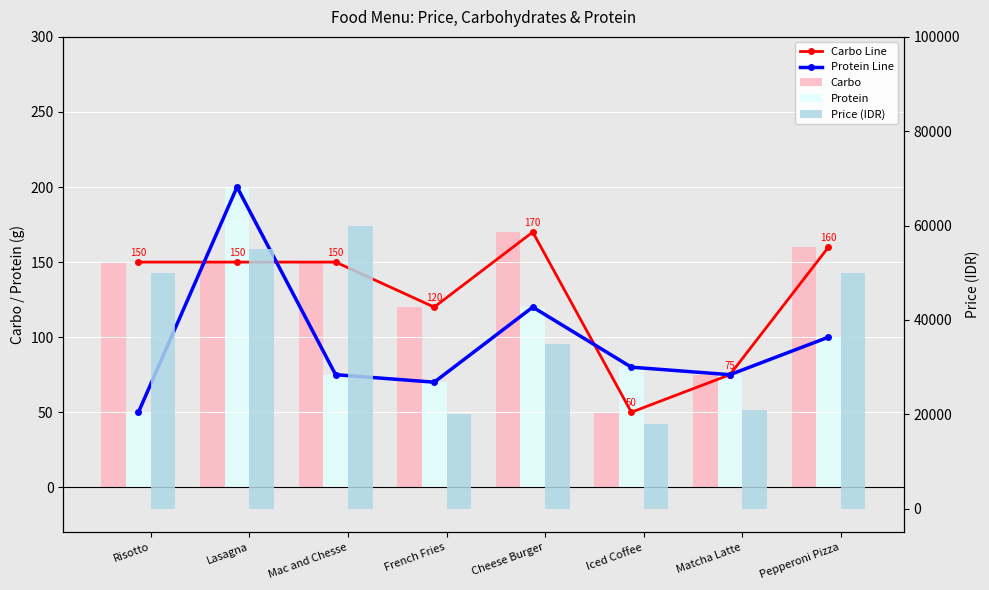

Which series has the largest total across all categories?

Price (IDR)